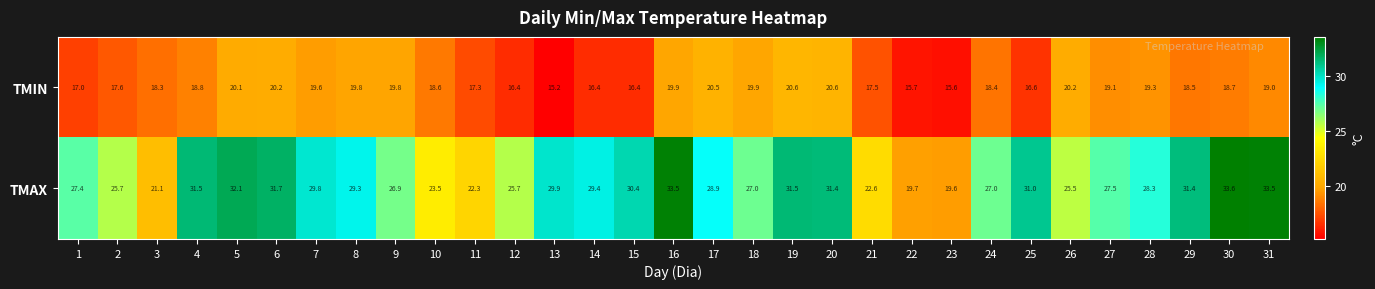

What is the difference between the TMIN values at 23 and 14?

0.8